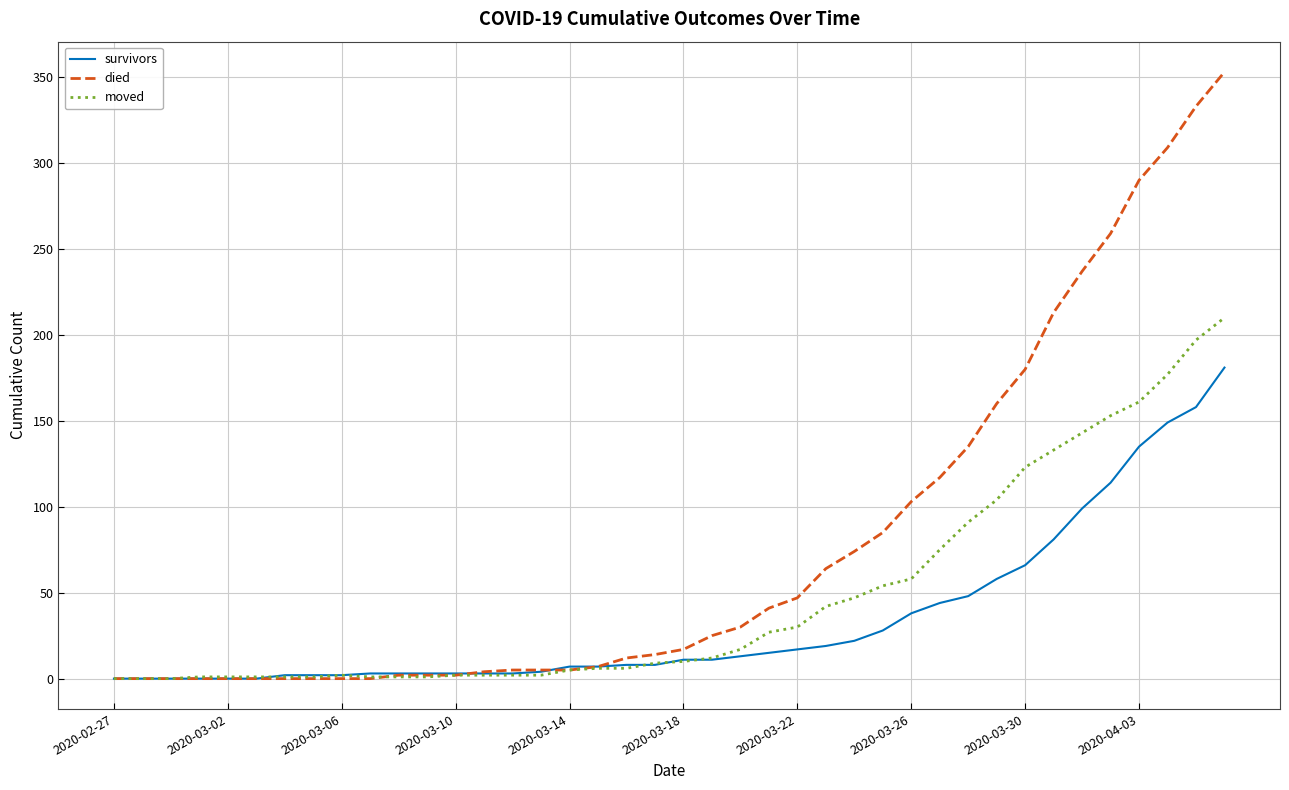

List the series in order of their overall mean, lowest first.

survivors, moved, died